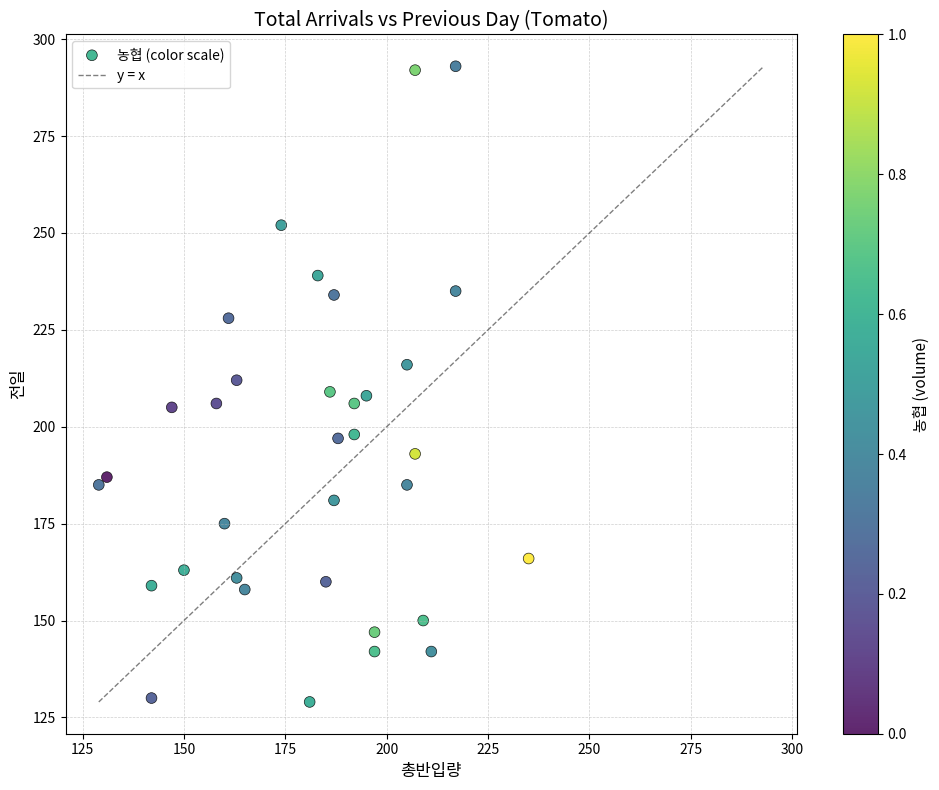

What is the range of X values (max minus min)?

106